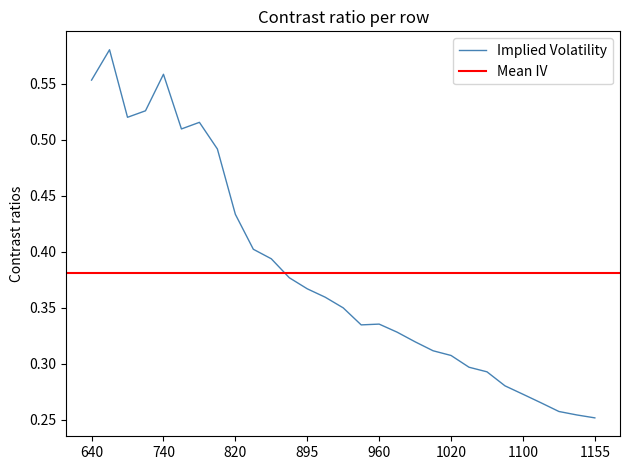

Reading left to right, list all the values displayed in this chart.

0.6	0.6	0.5	0.5	0.6	0.5	0.5	0.5	0.4	0.4	0.4	0.4	0.4	0.4	0.3	0.3	0.3	0.3	0.3	0.3	0.3	0.3	0.3	0.3	0.3	0.3	0.3	0.3	0.3